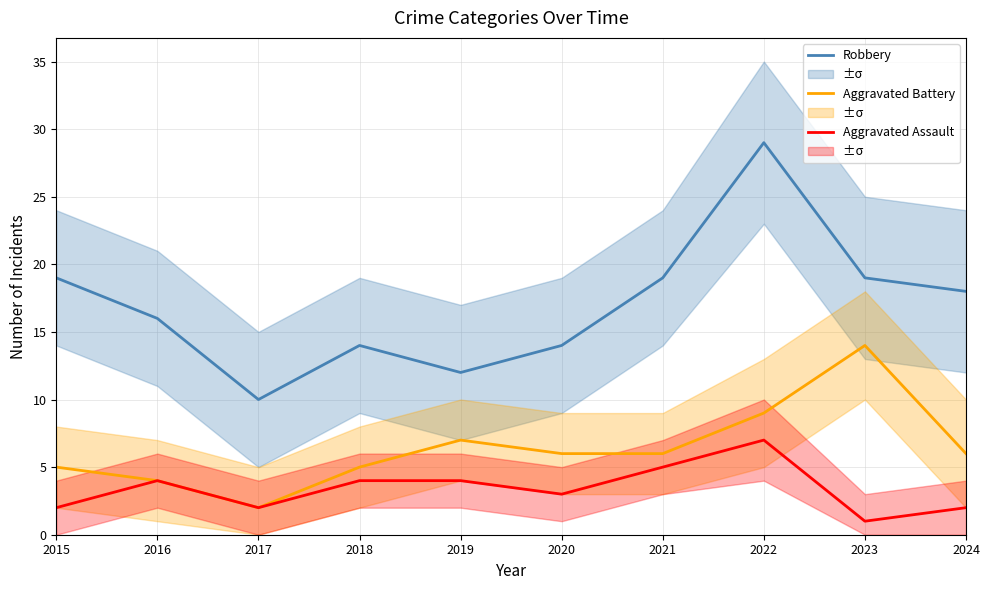

True or false: Robbery and Aggravated Assault cross at least once.

False